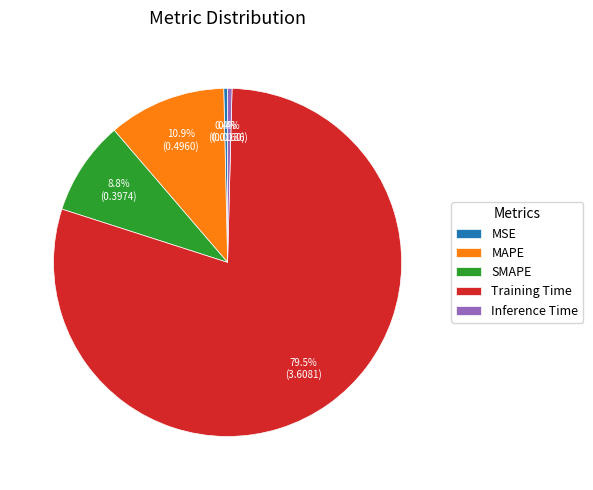

Which category has the biggest portion of the pie?

Training Time